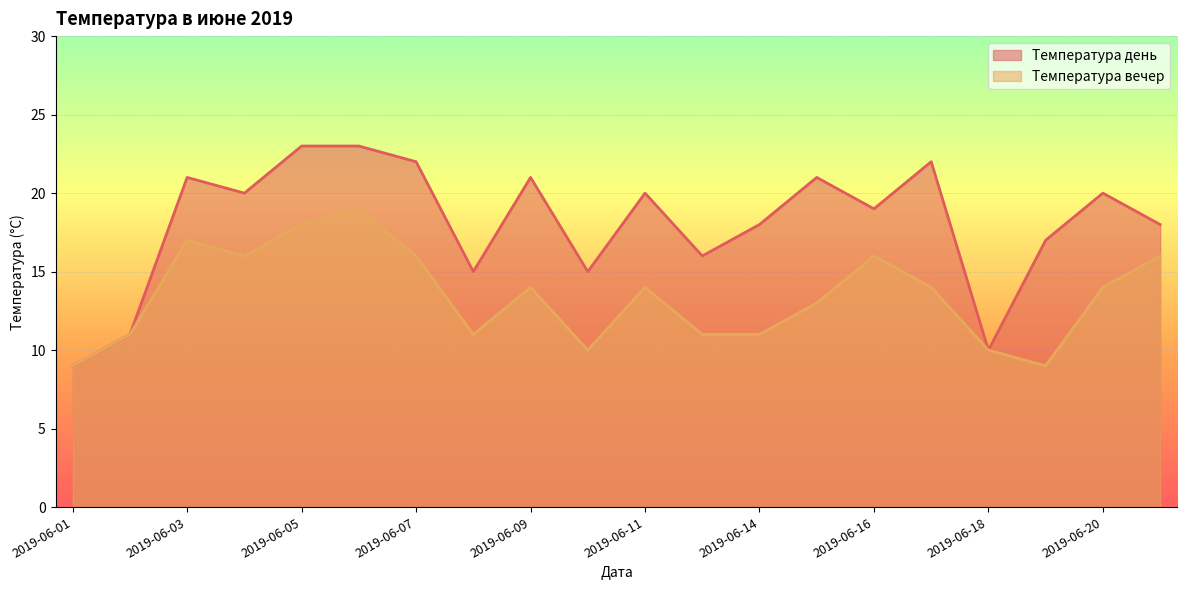

What are all the series names shown in the legend?

Температура день, Температура вечер